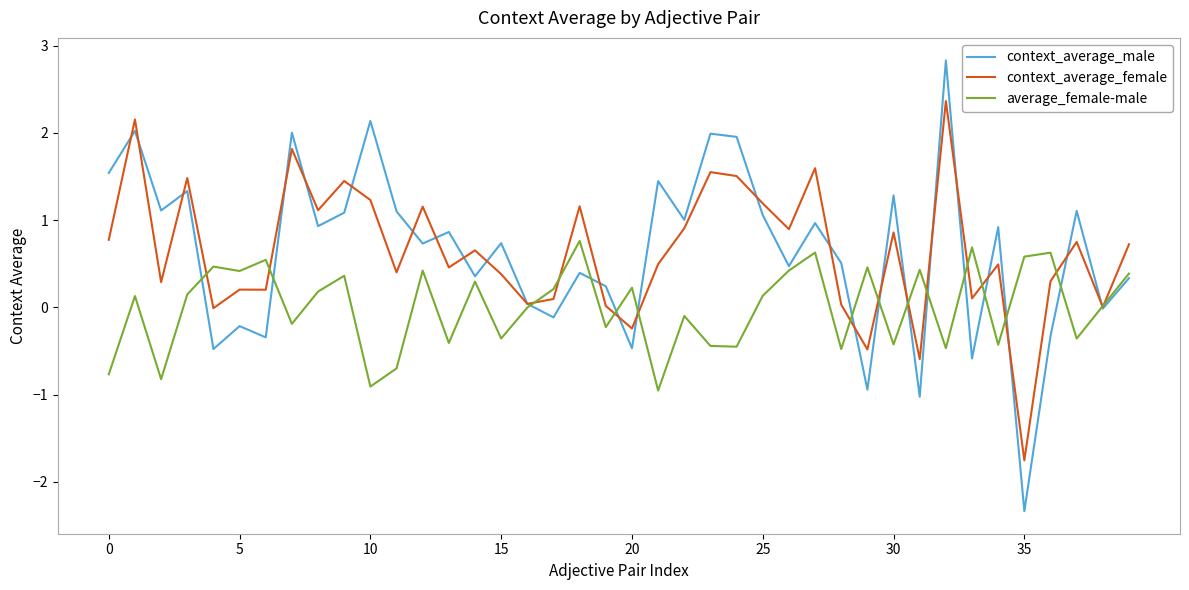

Rank the series by their maximum value, from highest to lowest.

context_average_male, context_average_female, average_female-male